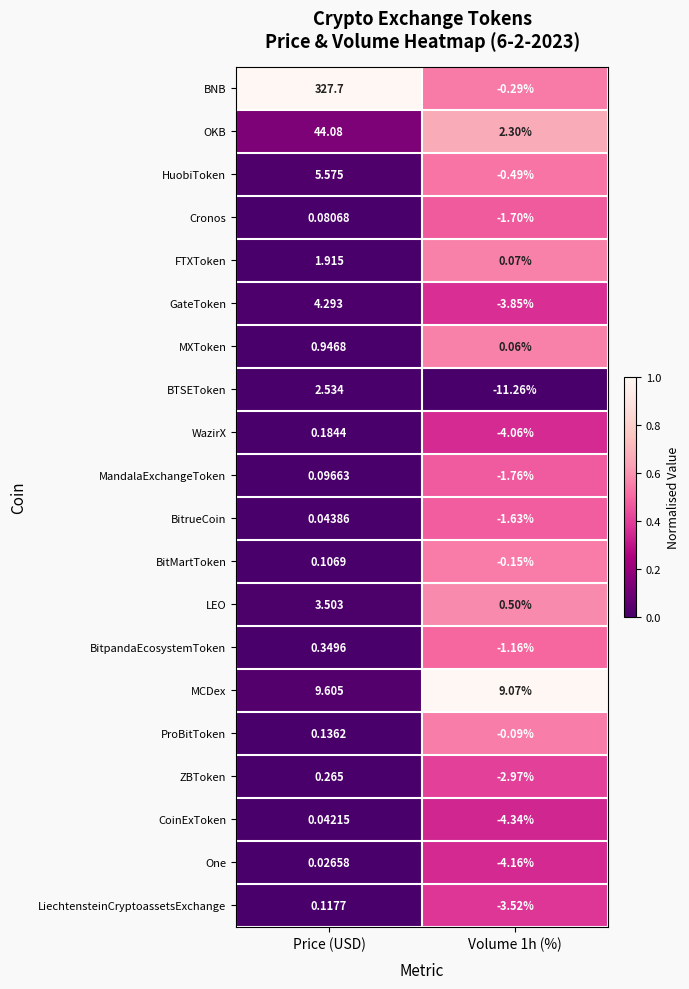

Which category has the highest value in the CoinExToken series?

Price (USD)